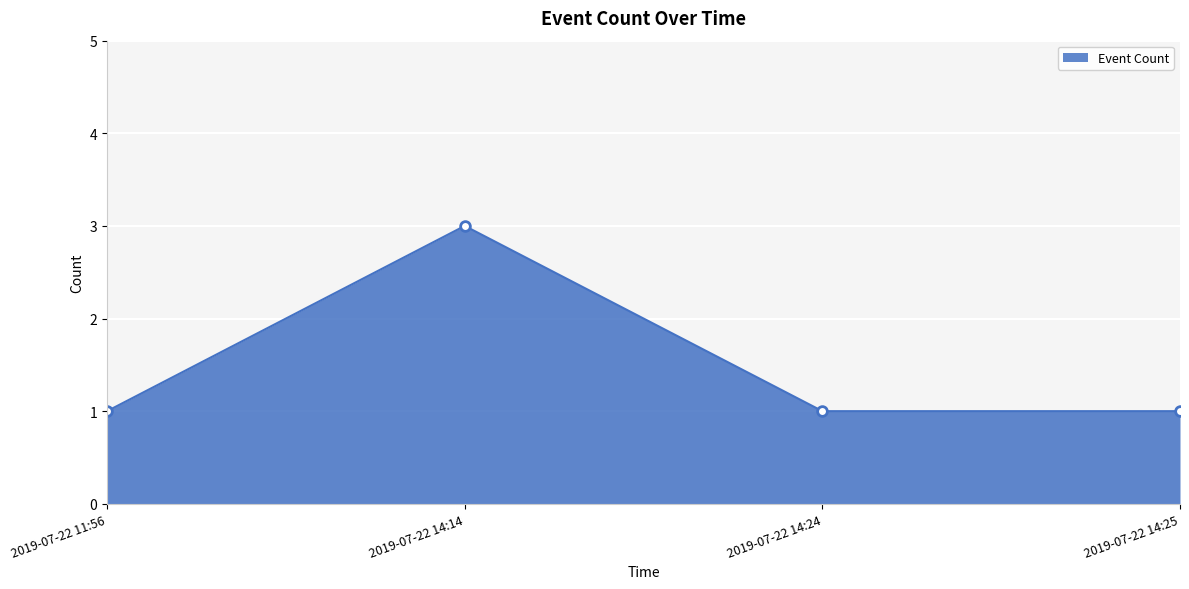

Count the number of categories in the chart.

4